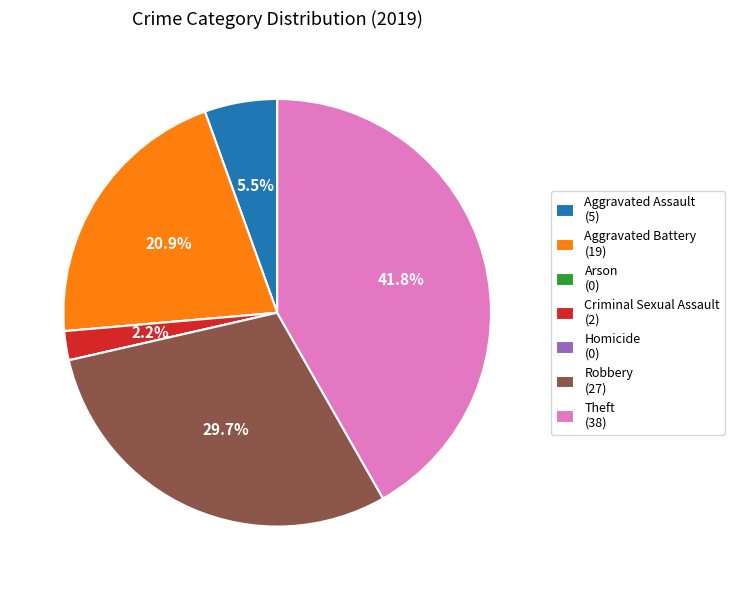

What is the ratio of the value at Theft (38) to the value at Criminal Sexual Assault (2)?

19.0